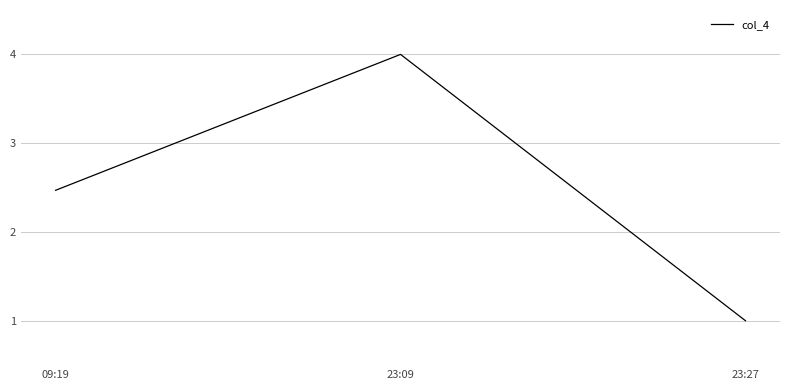

How many values are below 2?

1